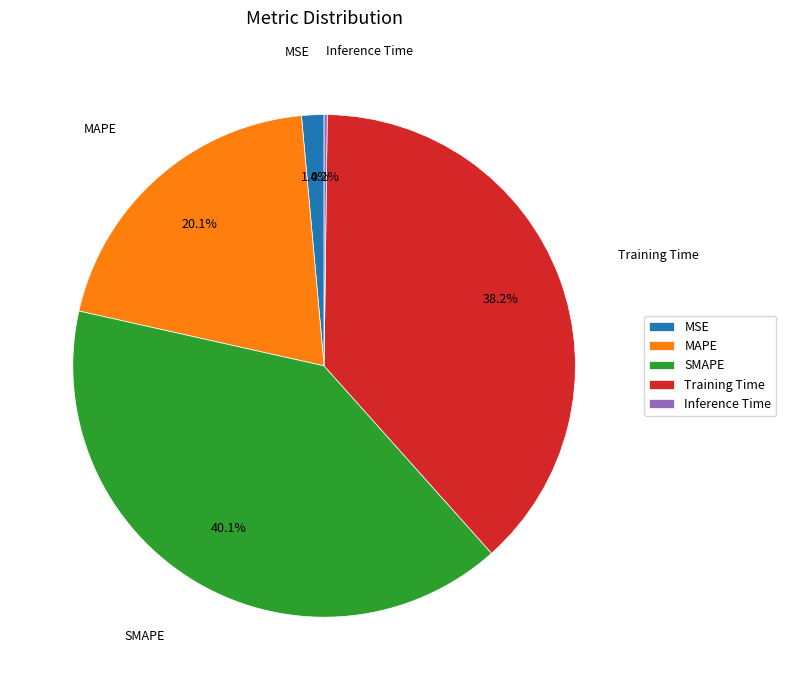

Which slice is the largest?

SMAPE